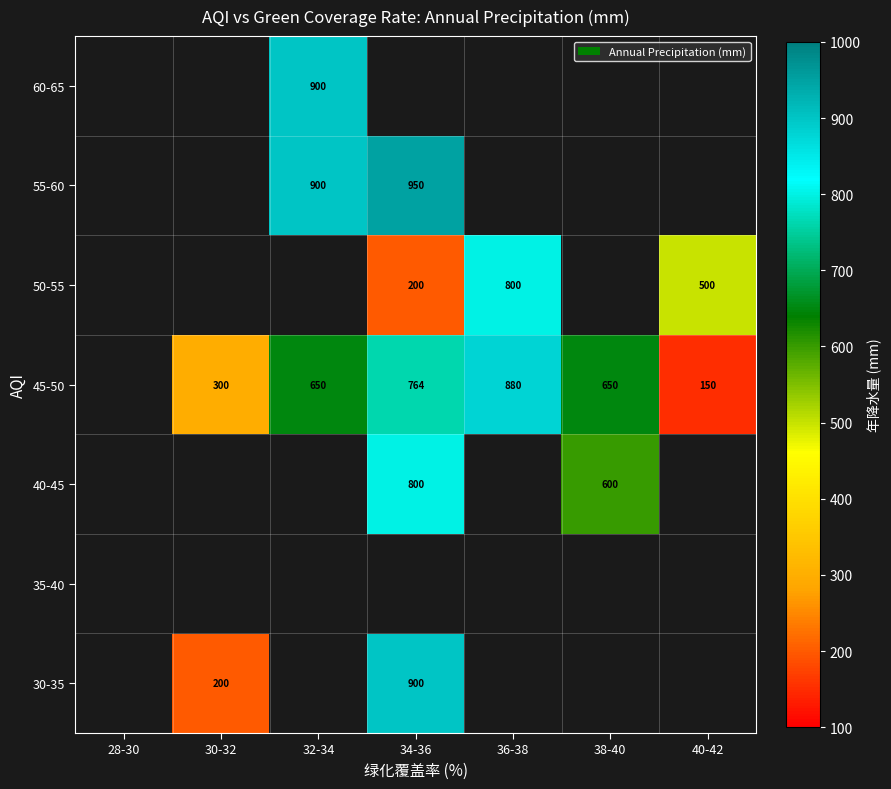

The value of 40-45 at 38-40 is 600. True or false?

True